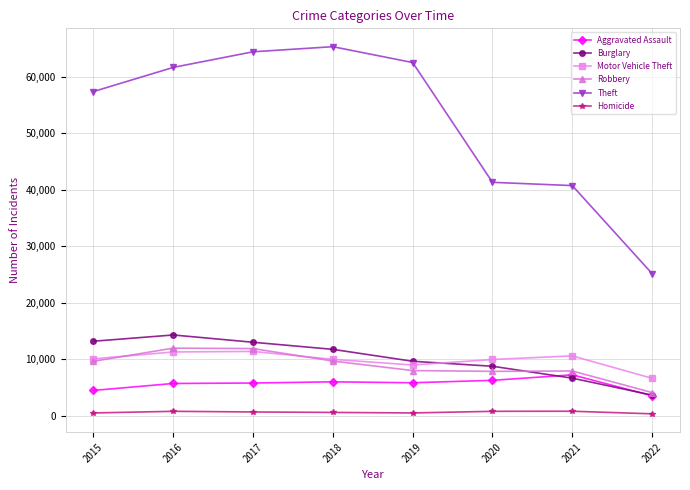

What is the maximum value for Motor Vehicle Theft?

11380